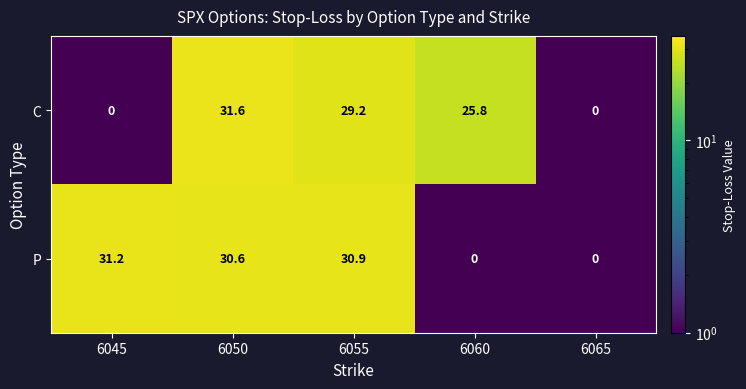

List the series in order of their overall mean, lowest first.

C, P